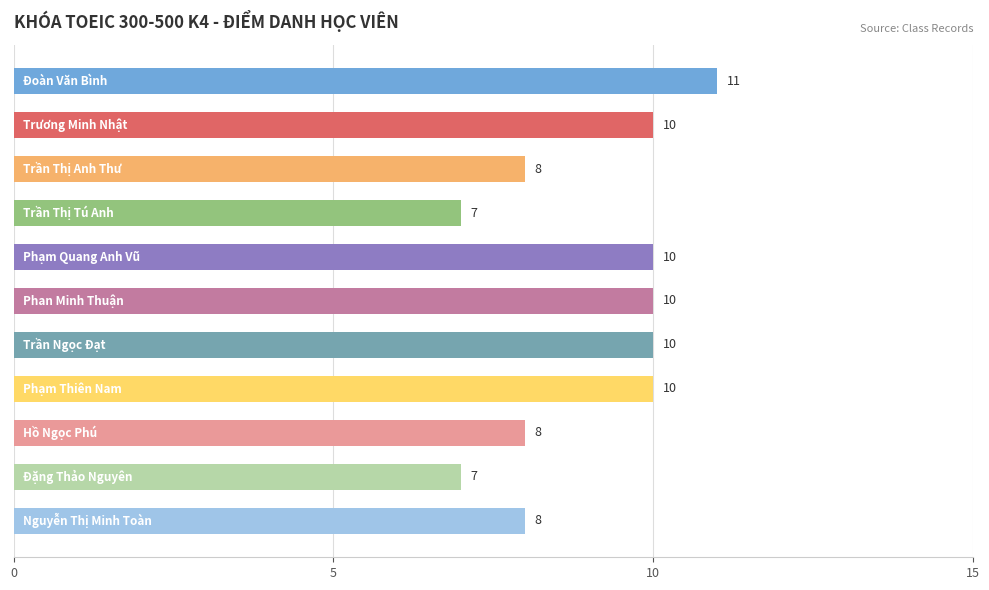

What is the smallest value displayed?

7